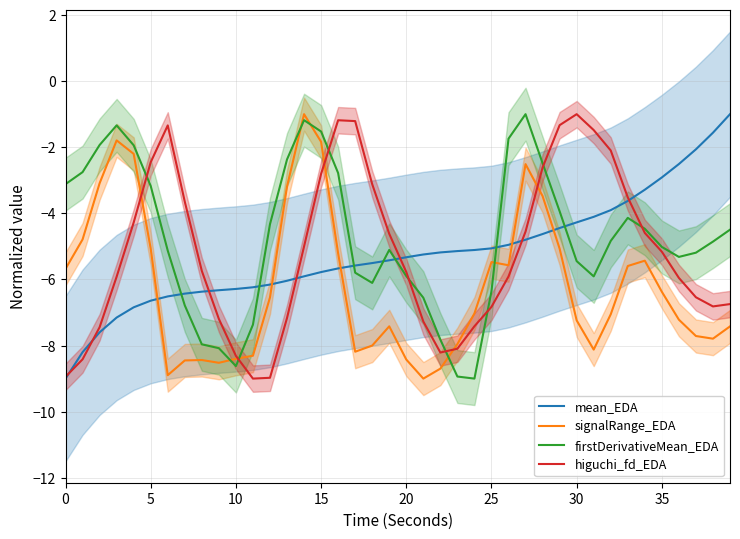

How many data points in mean_EDA are above -5?

14